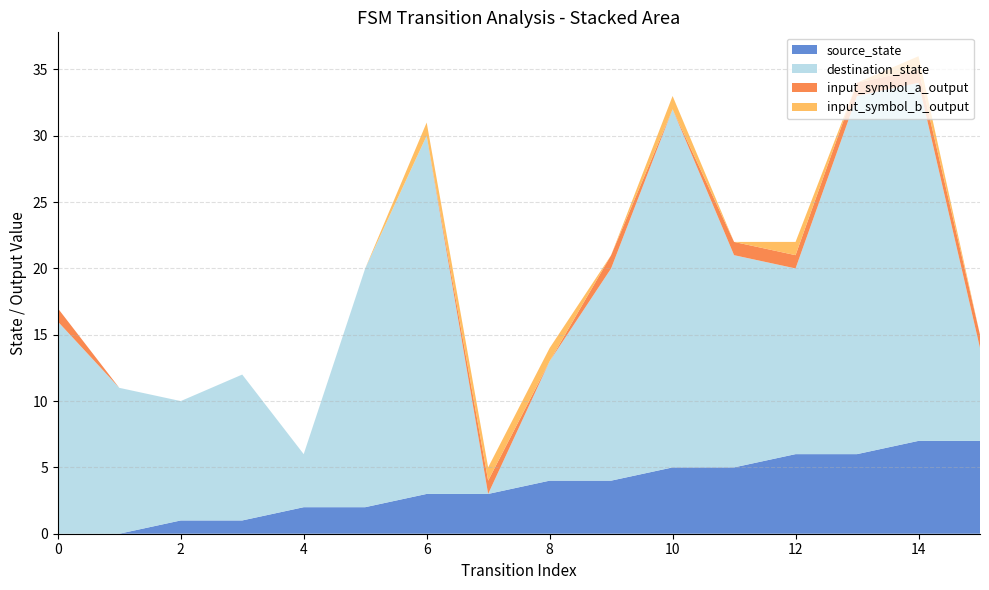

Reading left to right, what are all the values shown in this chart?

source_state: 0	0	1	1	2	2	3	3	4	4	5	5	6	6	7	7
destination_state: 16	11	9	11	4	18	27	0	9	16	27	16	14	27	27	7
input_symbol_a_output: 1	0	0	0	0	0	0	1	0	1	0	1	1	1	1	1
input_symbol_b_output: 0	0	0	0	0	0	1	1	1	0	1	0	1	0	1	0